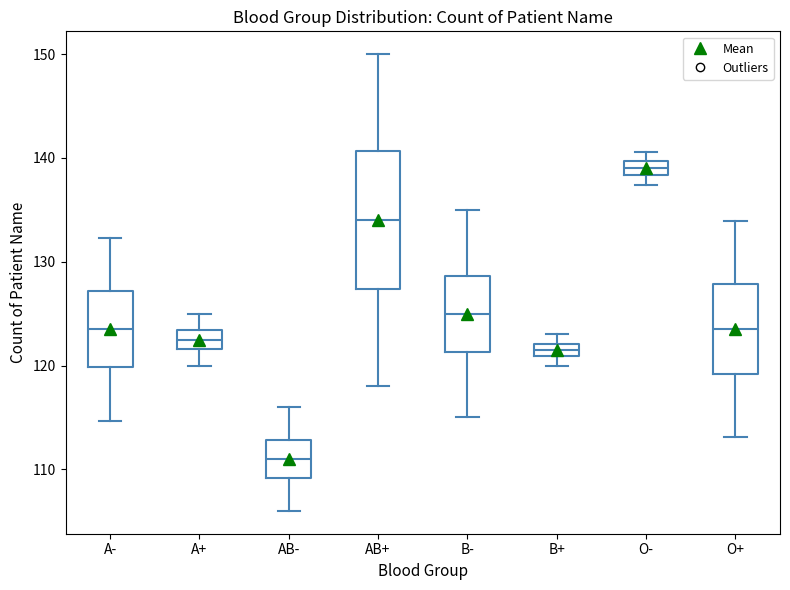

Where does the lower whisker of the box for A- end on the y-axis? The values are not printed on the chart, so give them approximately, as read against the axis.

115